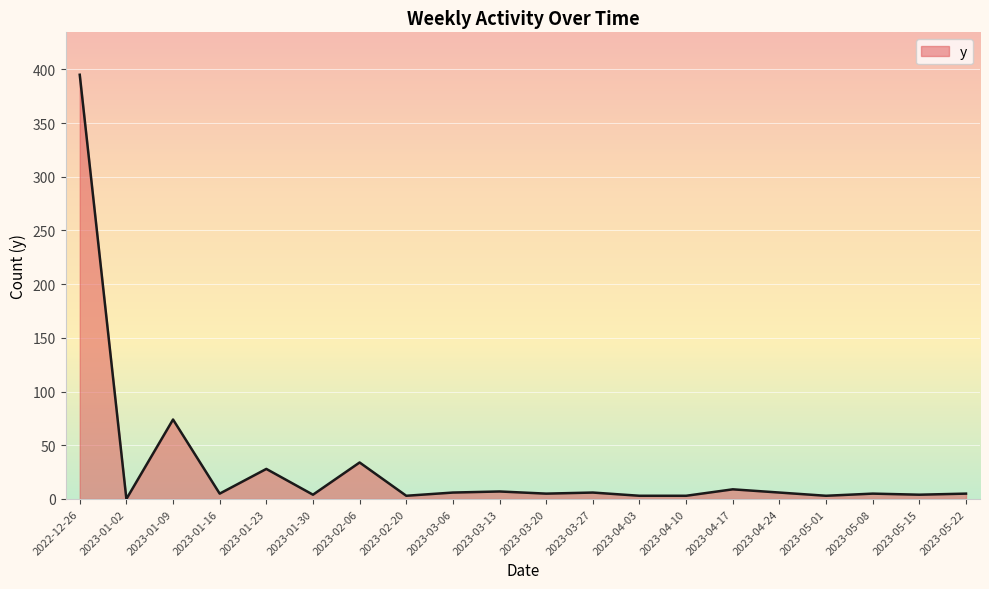

What is the sum of all values?

605